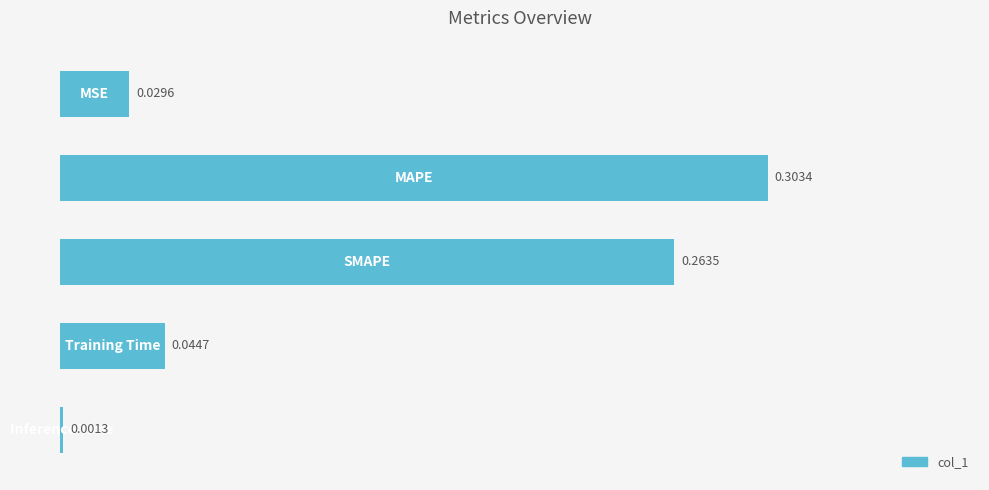

What is the sum of all values?

0.6